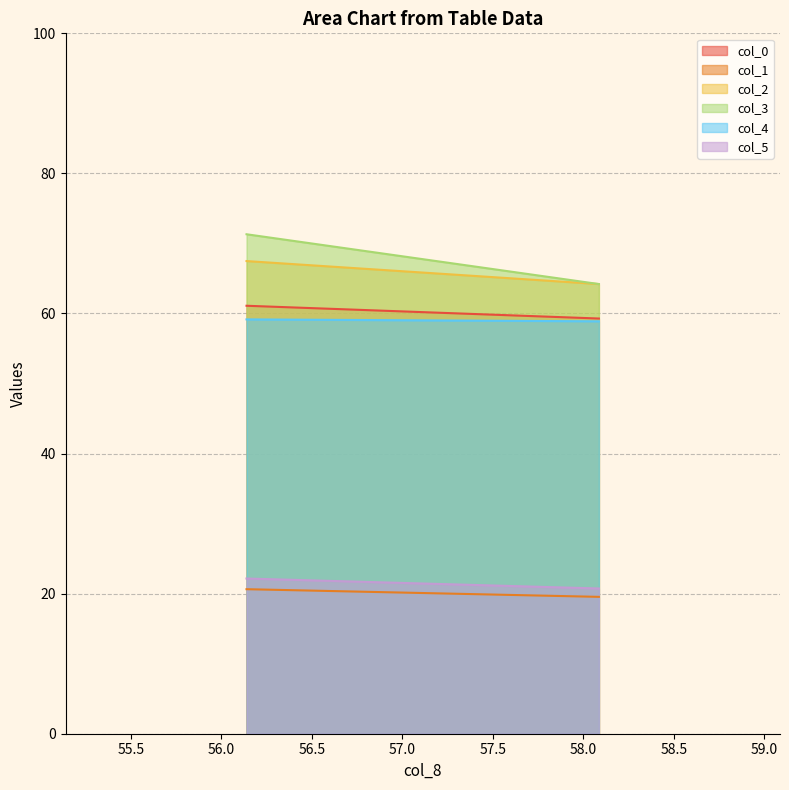

What are all the series names shown in the legend?

col_0, col_1, col_2, col_3, col_4, col_5